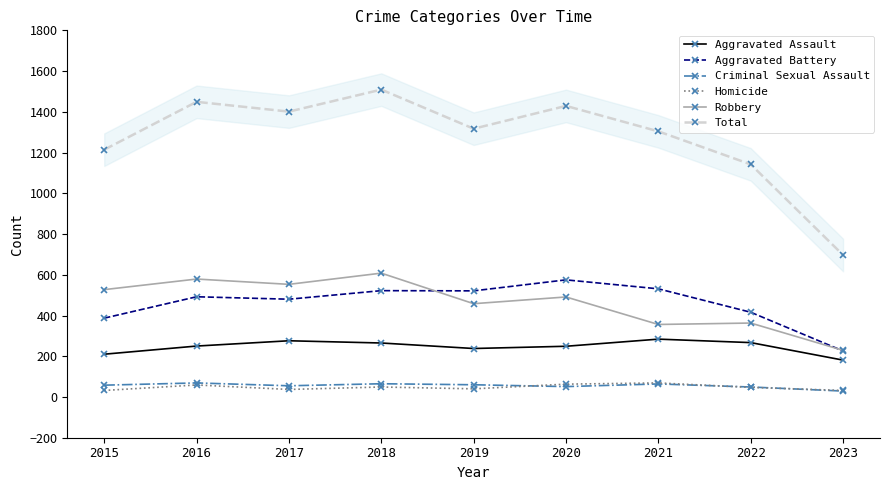

Read the Aggravated Battery value at 2017.

480